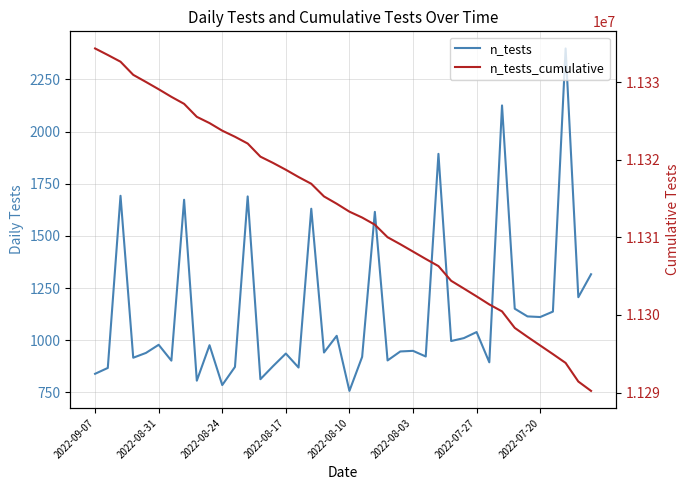

True or false: n_tests and n_tests_cumulative cross at least once.

False